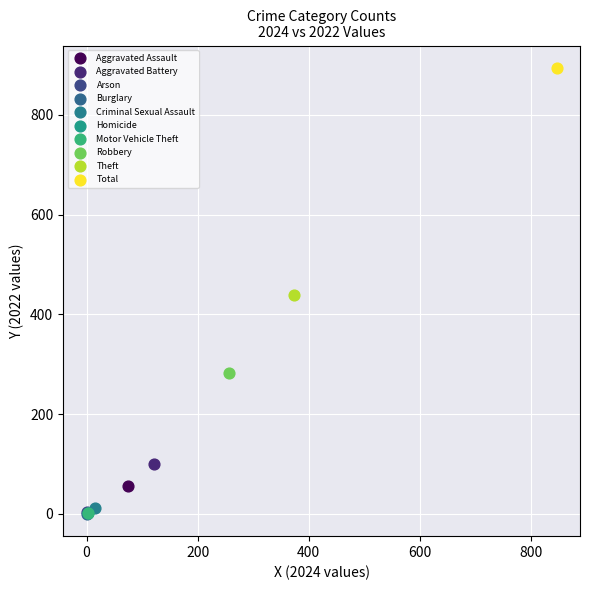

Which series contains the highest Y value?

Total